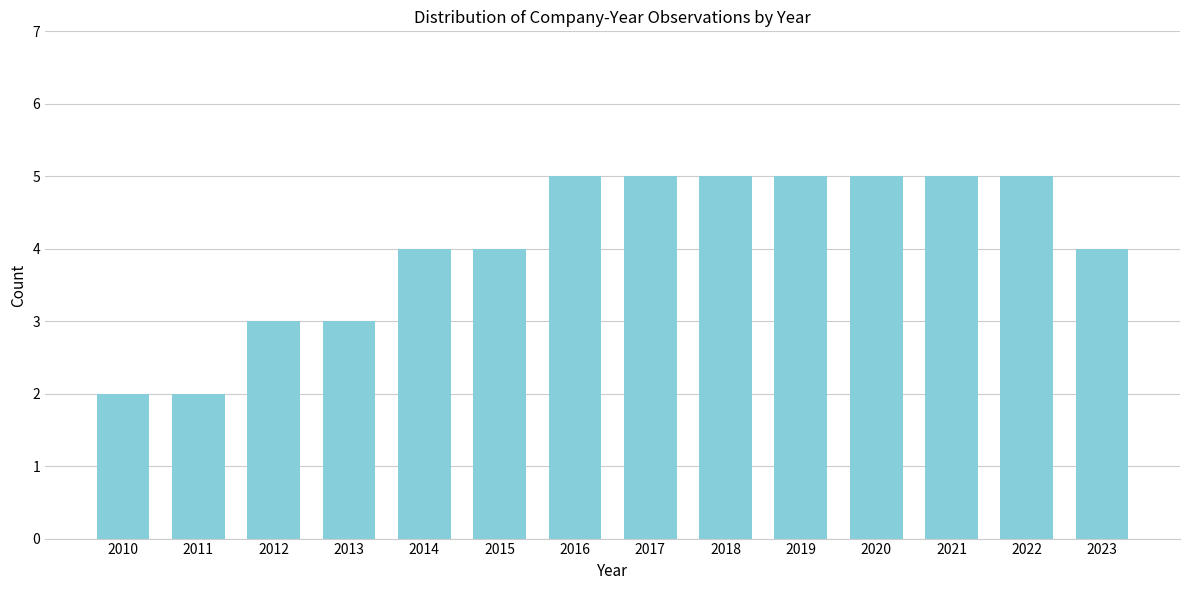

Reading left to right, list all the values displayed in this chart.

2	2	3	3	4	4	5	5	5	5	5	5	5	4